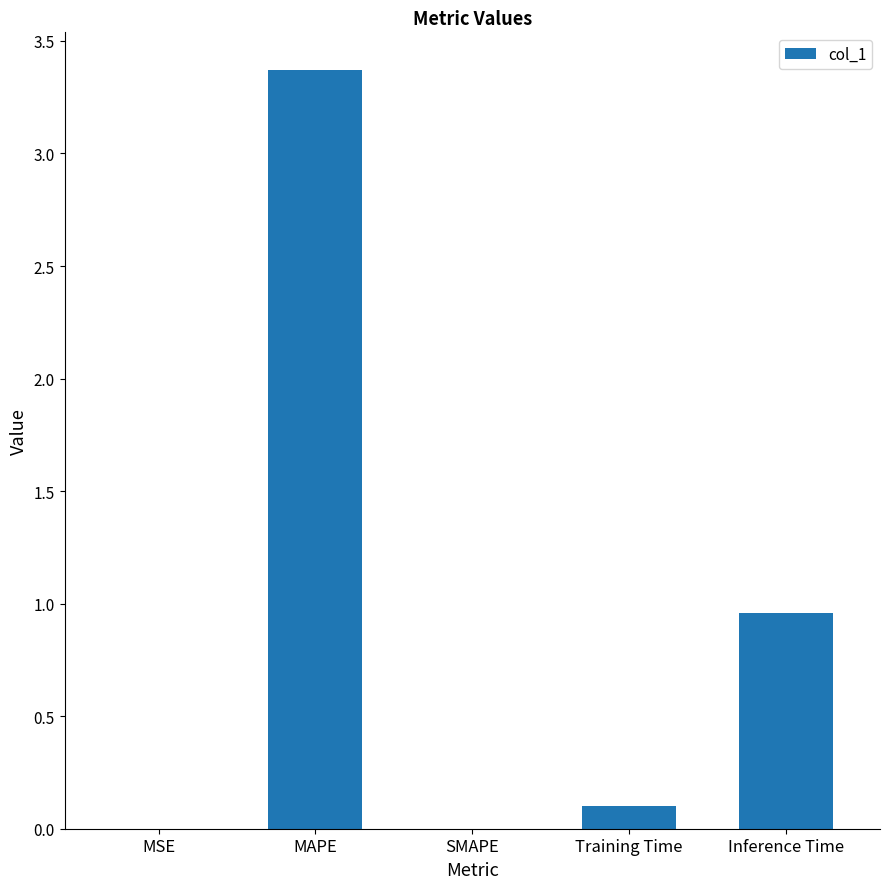

Is it true that the value at MAPE is 3.4?

True